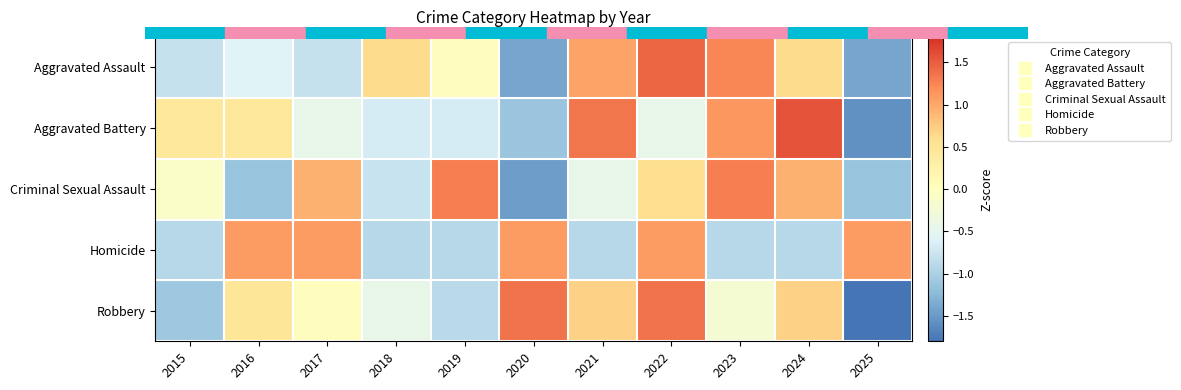

Reading left to right, extract all data points from this chart.

Aggravated Assault: 2015=-0.8	2016=-0.6	2017=-0.8	2018=0.6	2019=0.0	2020=-1.4	2021=1.0	2022=1.4	2023=1.2	2024=0.6	2025=-1.4
Aggravated Battery: 2015=0.4	2016=0.4	2017=-0.4	2018=-0.7	2019=-0.7	2020=-1.1	2021=1.3	2022=-0.4	2023=1.1	2024=1.6	2025=-1.6
Criminal Sexual Assault: 2015=-0.1	2016=-1.1	2017=0.9	2018=-0.8	2019=1.3	2020=-1.5	2021=-0.4	2022=0.6	2023=1.3	2024=0.9	2025=-1.1
Homicide: 2015=-0.9	2016=1.1	2017=1.1	2018=-0.9	2019=-0.9	2020=1.1	2021=-0.9	2022=1.1	2023=-0.9	2024=-0.9	2025=1.1
Robbery: 2015=-1.1	2016=0.5	2017=0.0	2018=-0.4	2019=-0.9	2020=1.4	2021=0.7	2022=1.4	2023=-0.2	2024=0.7	2025=-2.0